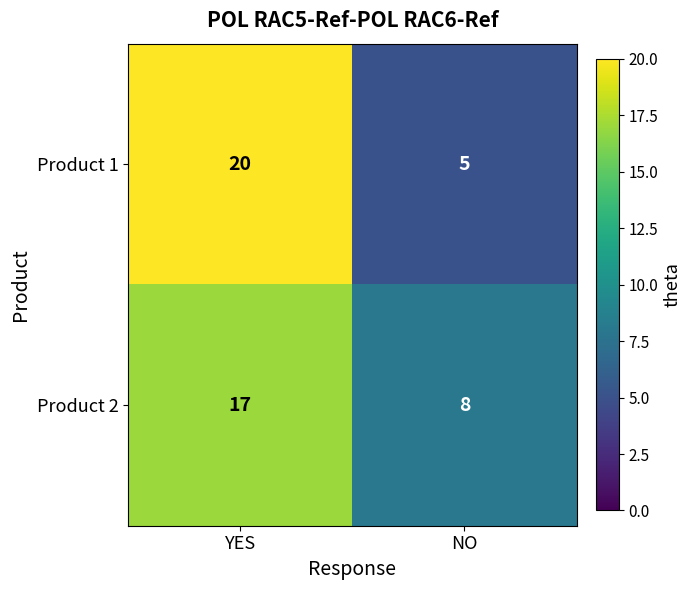

Rank the series by their maximum value, from lowest to highest.

Product 2, Product 1